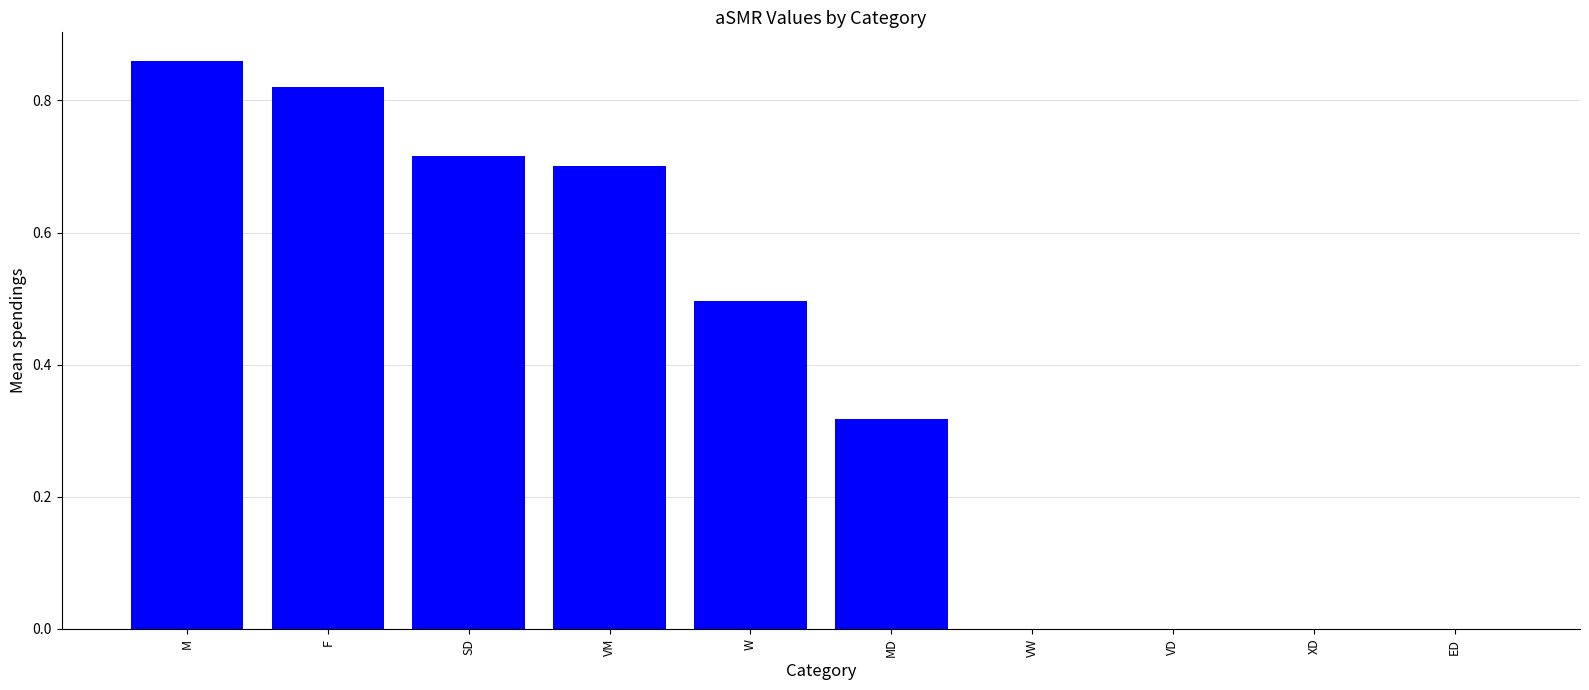

Are the bars horizontal?

No